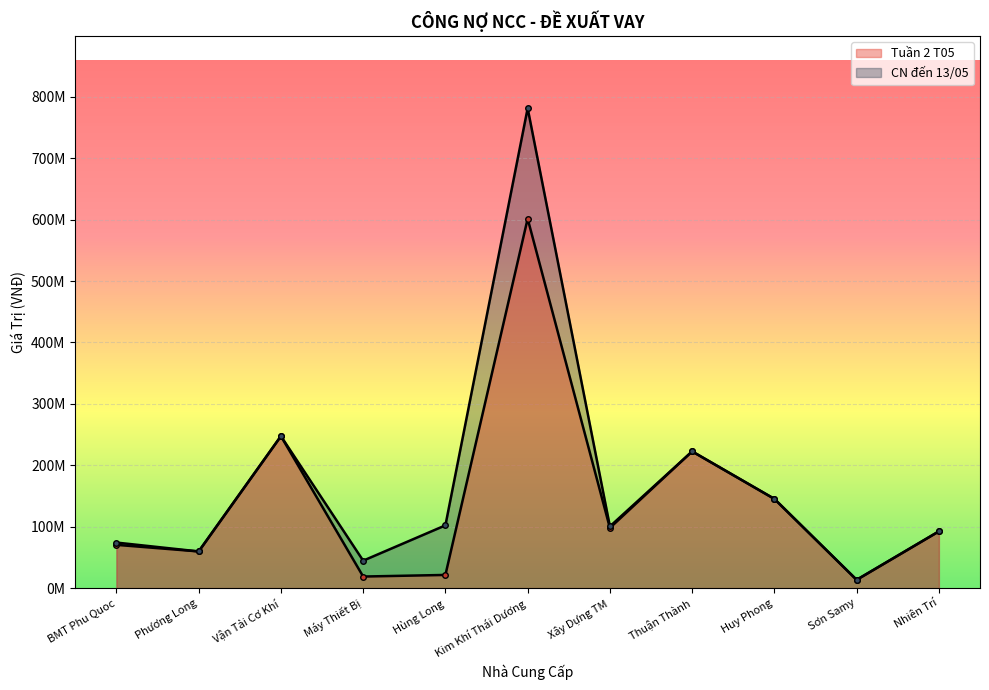

Rank the series at Vận Tải Cơ Khí from highest to lowest value.

Tuần 2 T05, CN đến 13/05